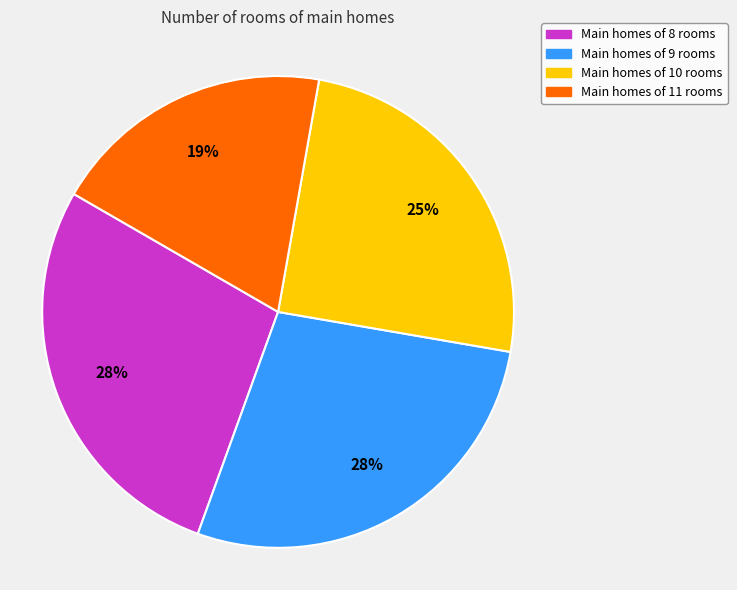

What is the ratio of the value at Main homes of 8 rooms to the value at Main homes of 10 rooms?

1.1